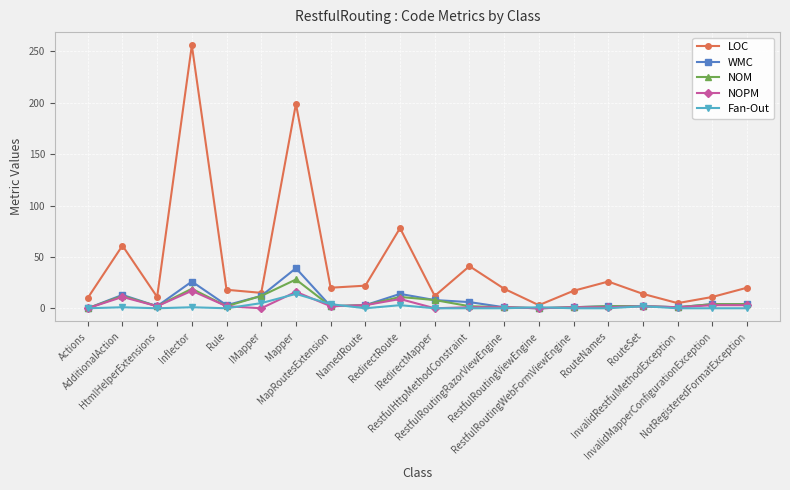

What is the label of the 20th point from the left?

NotRegisteredFormatException